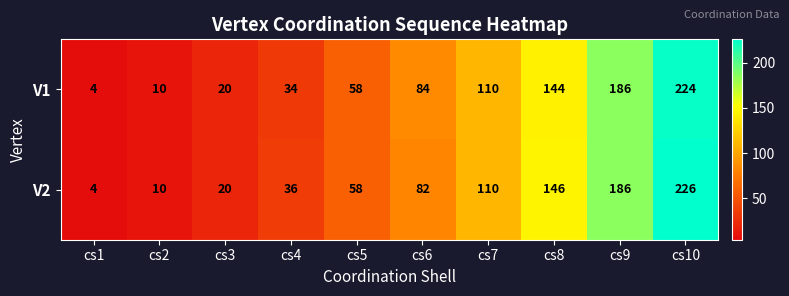

Read the V2 value at cs7, to the nearest 10.

110